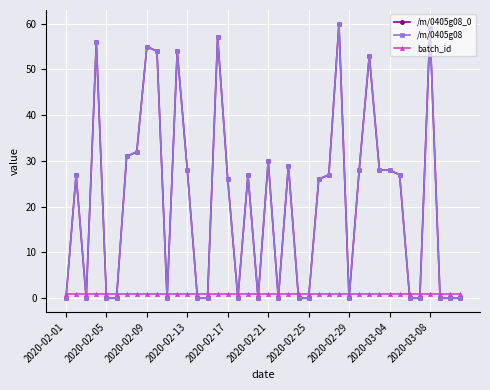

What is the average value of the /m/0405g08_0 series?

21